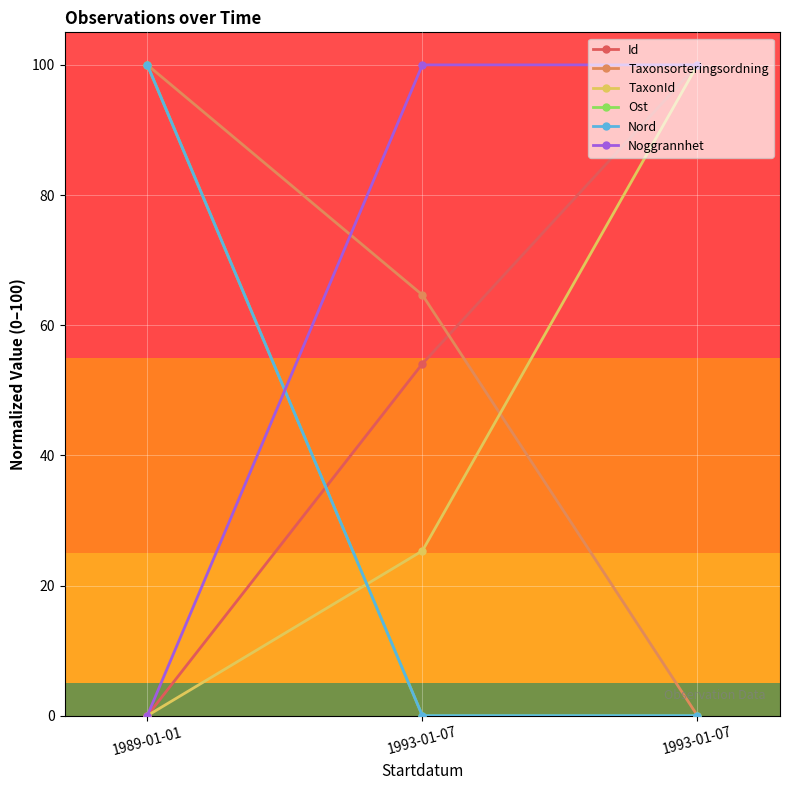

What is the total value across all series at 1989-01-01?

300.0